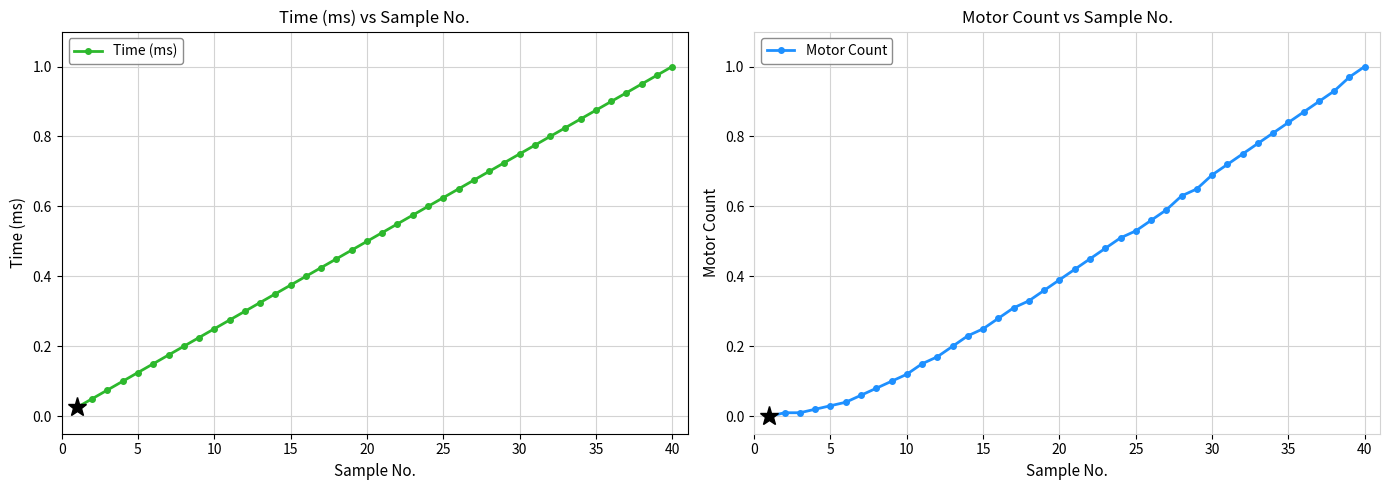

Reading left to right, transcribe all the data shown in this chart.

Time (ms): 0.0	0.1	0.1	0.1	0.1	0.1	0.2	0.2	0.2	0.2	0.3	0.3	0.3	0.3	0.4	0.4	0.4	0.5	0.5	0.5	0.5	0.6	0.6	0.6	0.6	0.7	0.7	0.7	0.7	0.8	0.8	0.8	0.8	0.8	0.9	0.9	0.9	0.9	1.0	1.0
Motor Count: 0.0	0.0	0.0	0.0	0.0	0.0	0.1	0.1	0.1	0.1	0.1	0.2	0.2	0.2	0.2	0.3	0.3	0.3	0.4	0.4	0.4	0.5	0.5	0.5	0.5	0.6	0.6	0.6	0.7	0.7	0.7	0.8	0.8	0.8	0.8	0.9	0.9	0.9	1.0	1.0